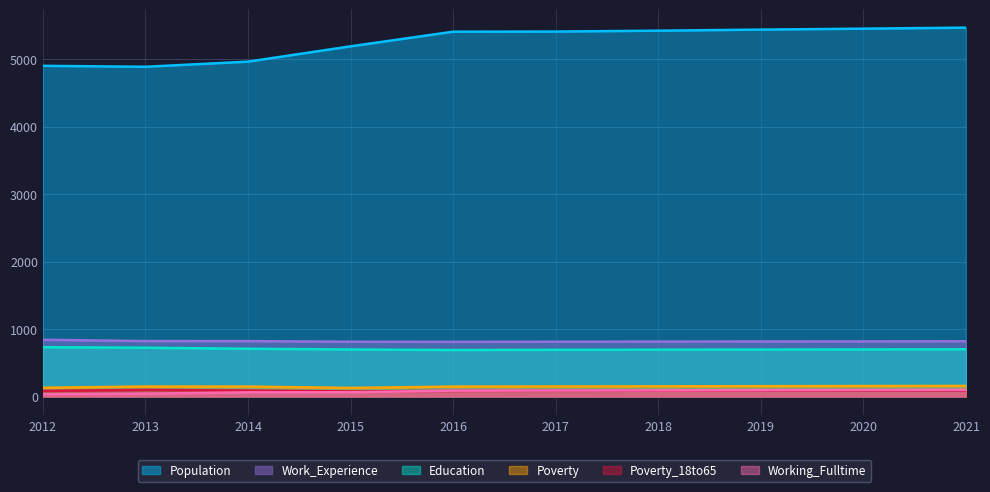

In Poverty, how many points are lower than both neighbors (excluding endpoints)?

1